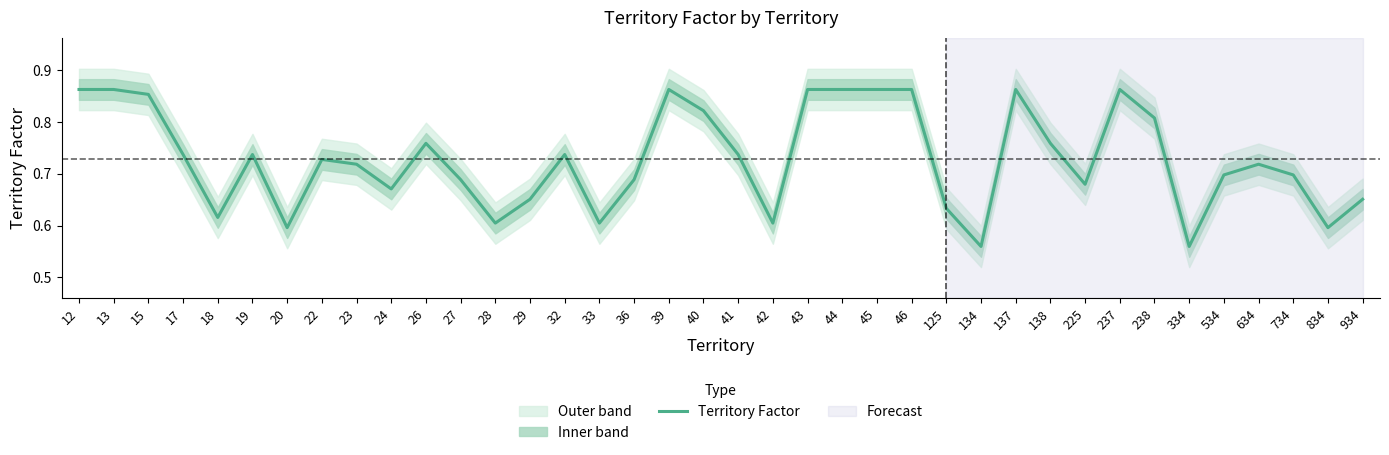

What is the change in value from 18 to 26?

+0.1